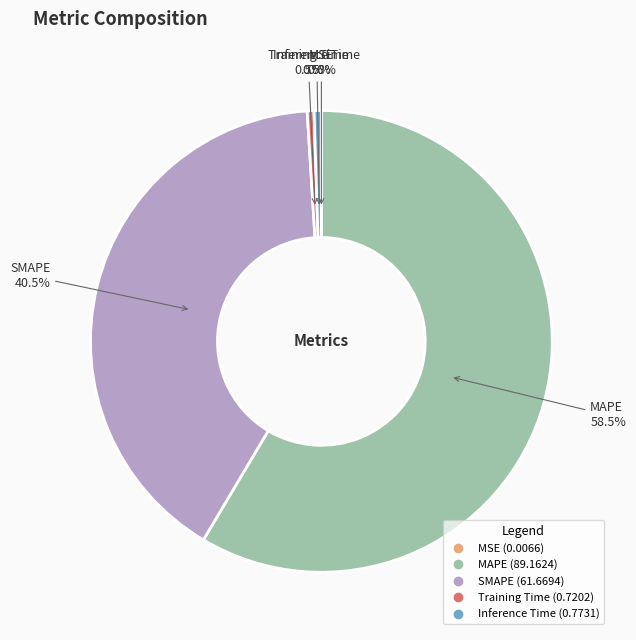

What percentage do Inference Time and SMAPE together represent?

41.0%